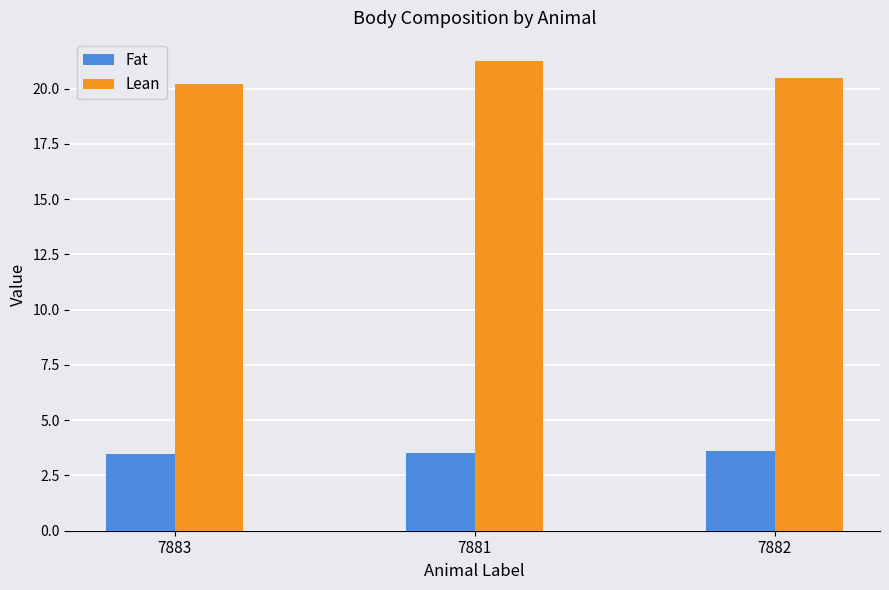

Which series has the largest range (max minus min)?

Lean